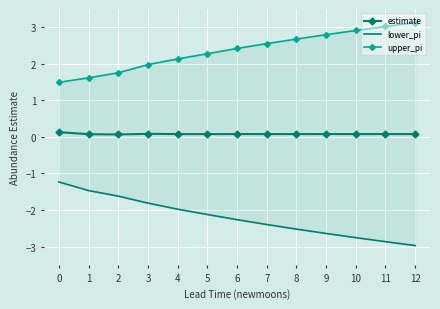

The value of upper_pi at 6 is 3.8. True or false?

False